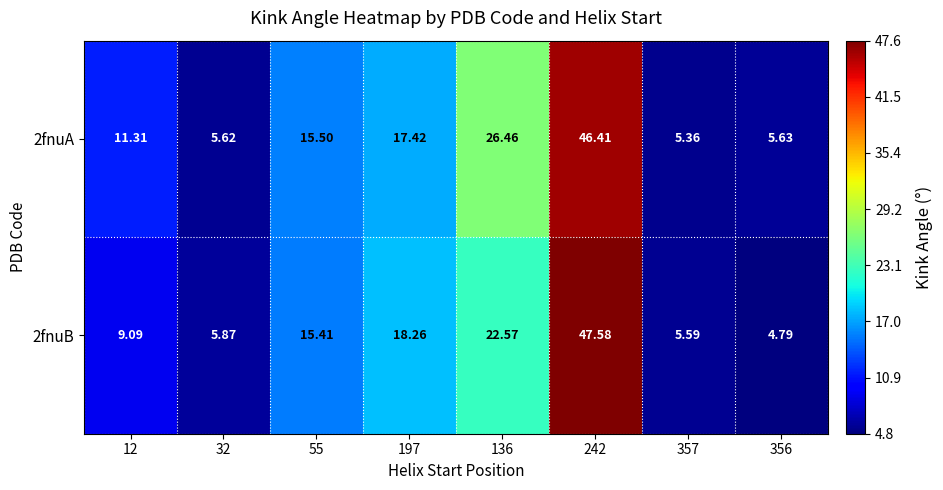

Between 55 and 197, which series saw the biggest shift?

2fnuB